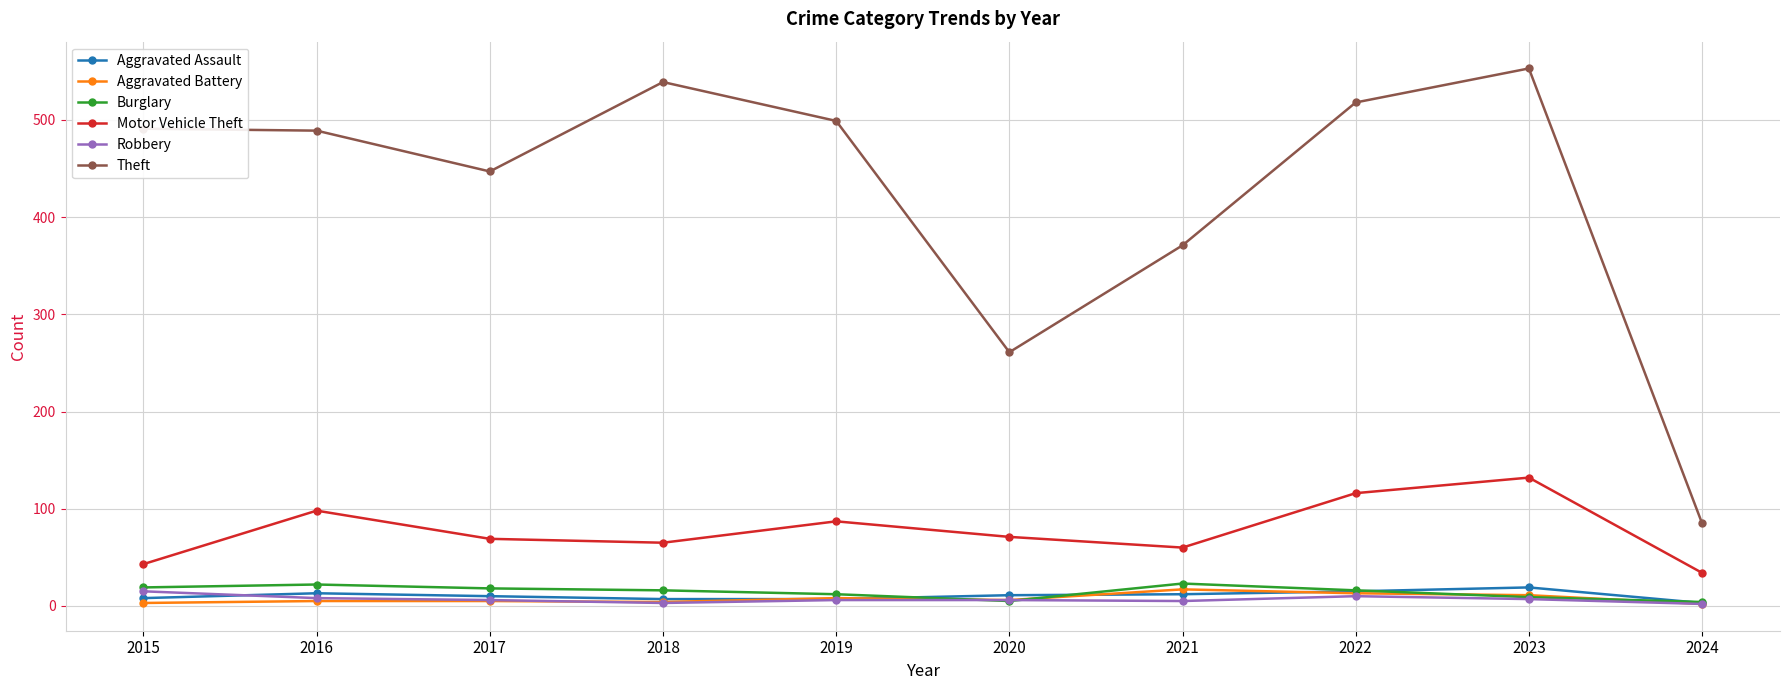

Count the number of data series in this chart.

6